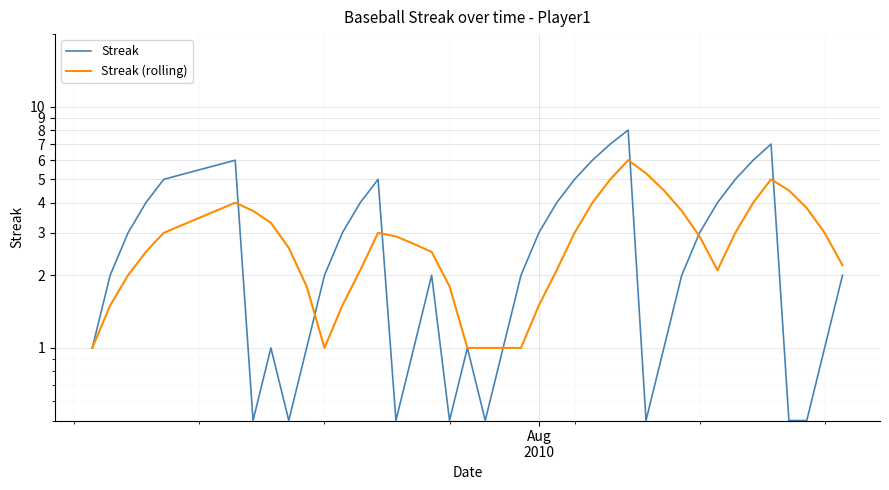

How many data points in Streak (rolling) are less than 2?

11